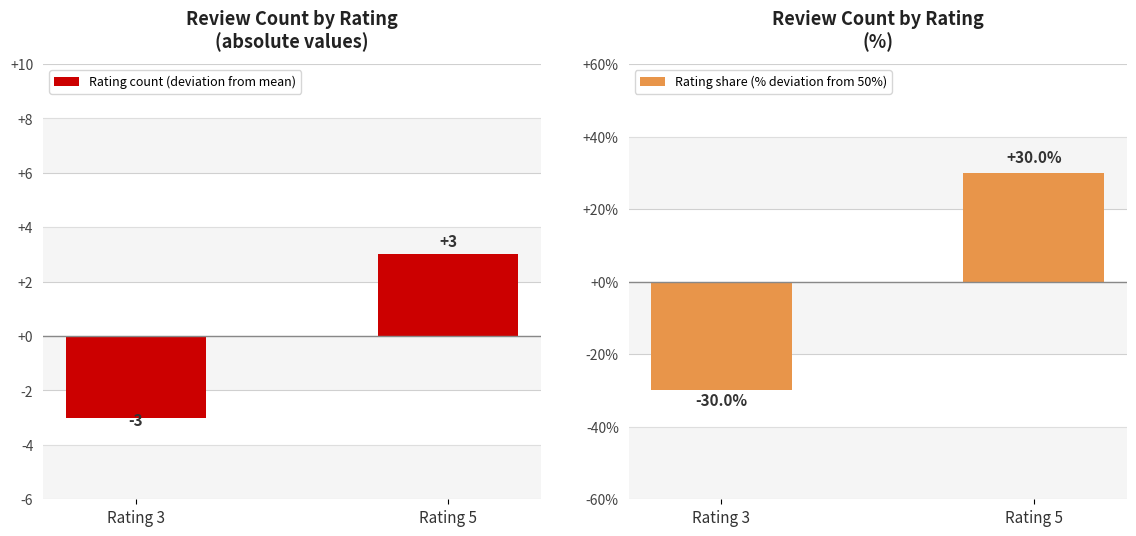

At how many categories does at least one series exceed 4?

1